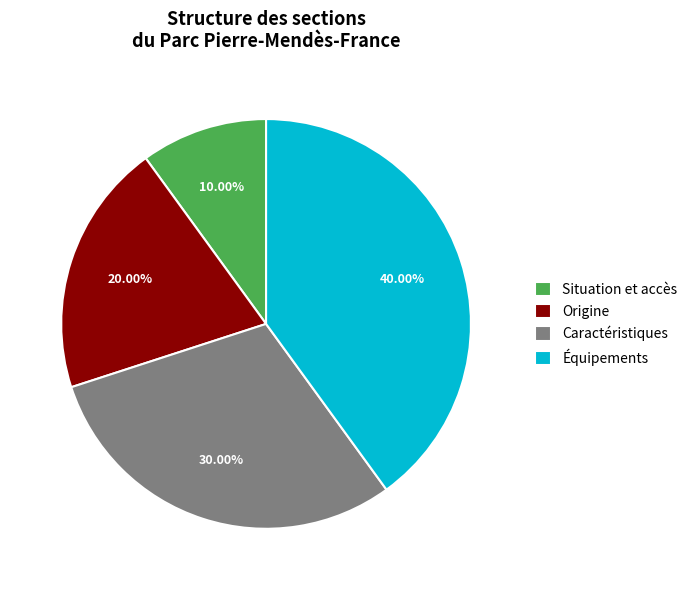

Is there a majority slice in this chart?

No